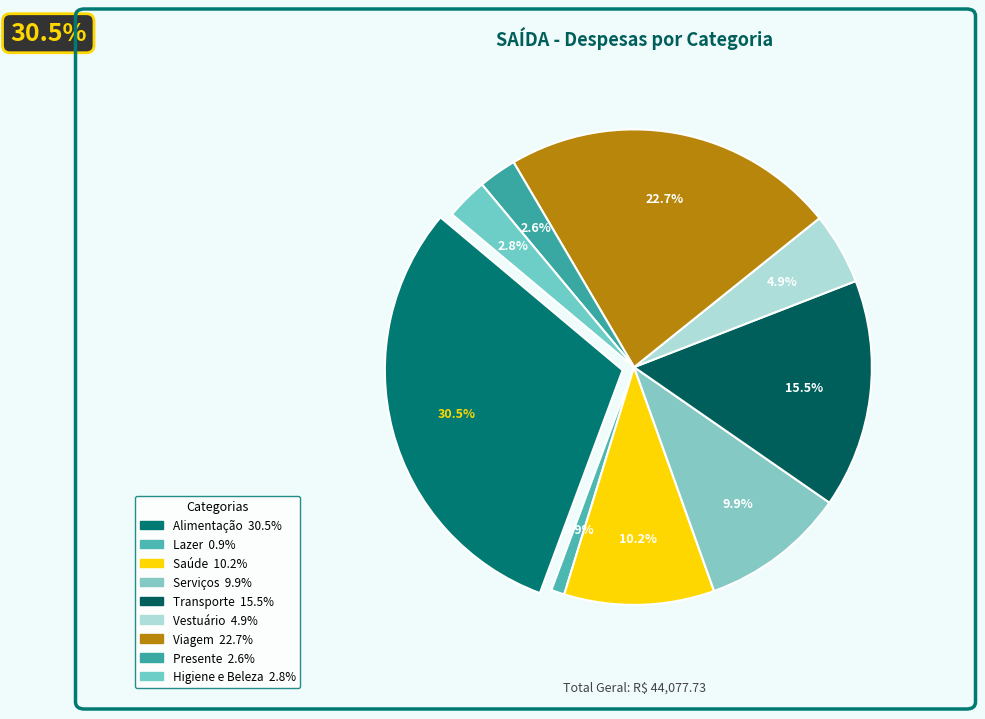

To the nearest percent, what is the combined percentage of Lazer and Saúde?

11%